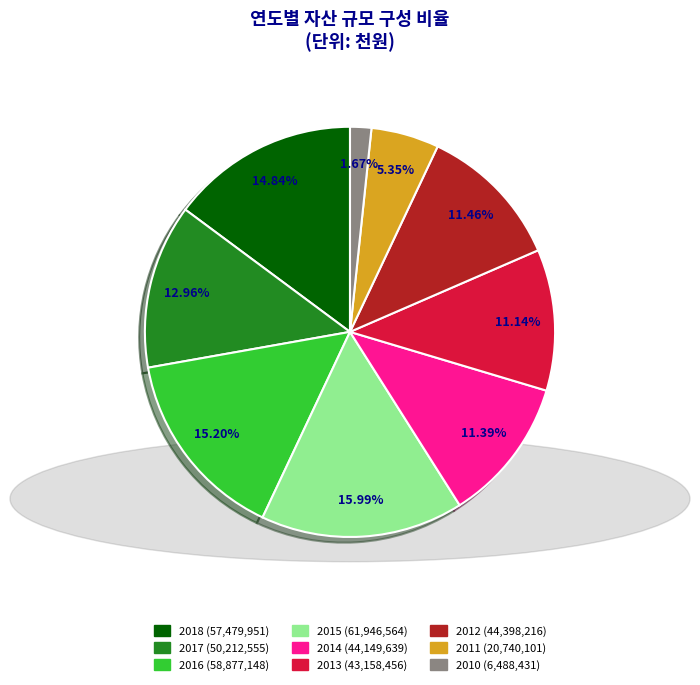

The 2016 slice represents 15% of the pie. True or false?

True